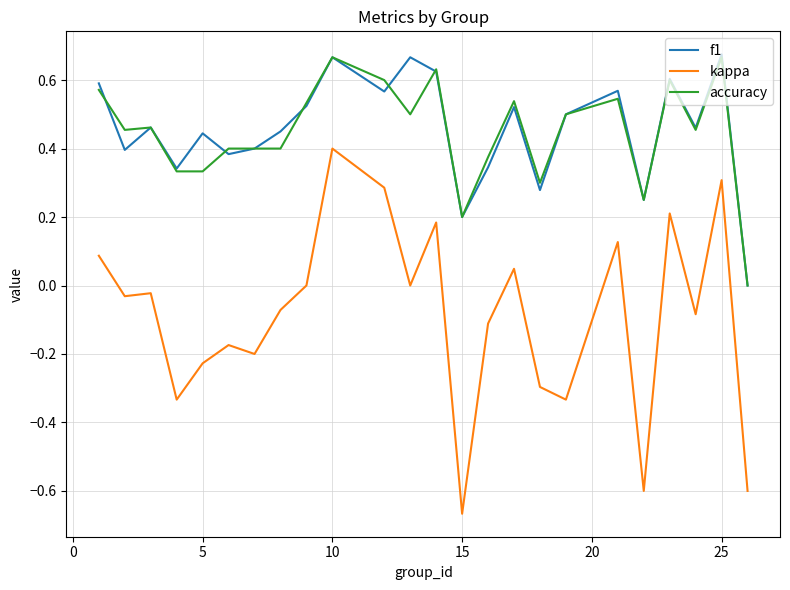

How many lines are shown in the chart?

3